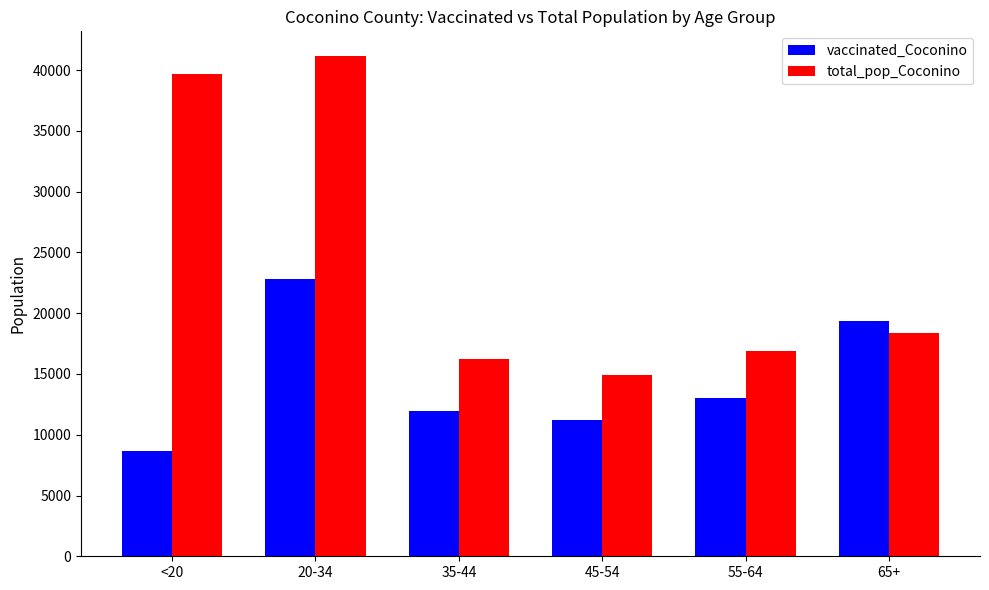

How many distinct data groups are displayed?

2